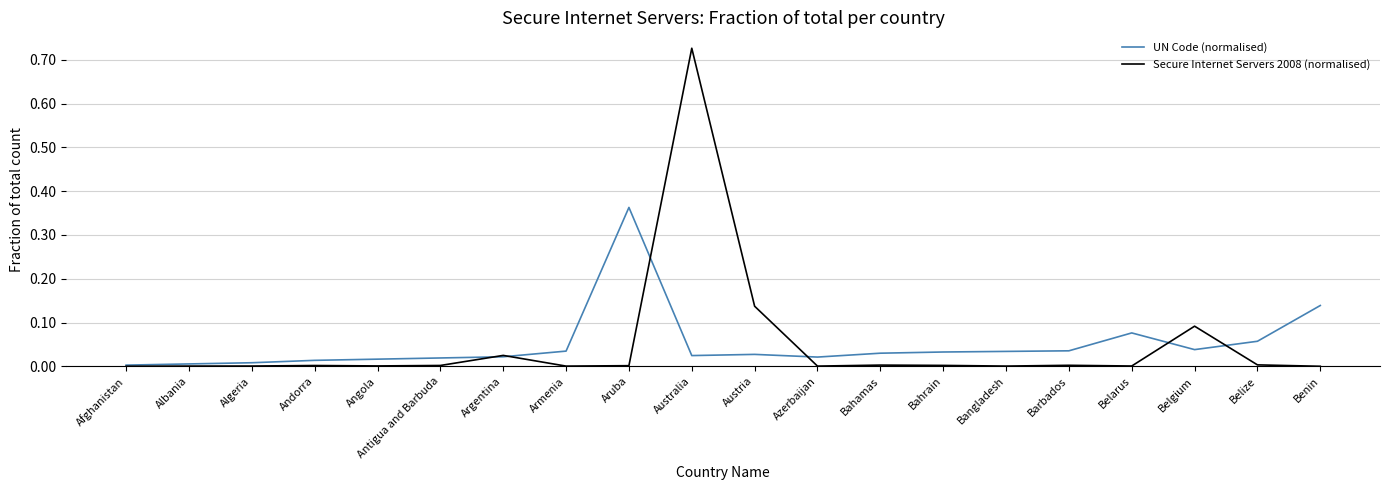

What position from the right is Antigua and Barbuda?

15